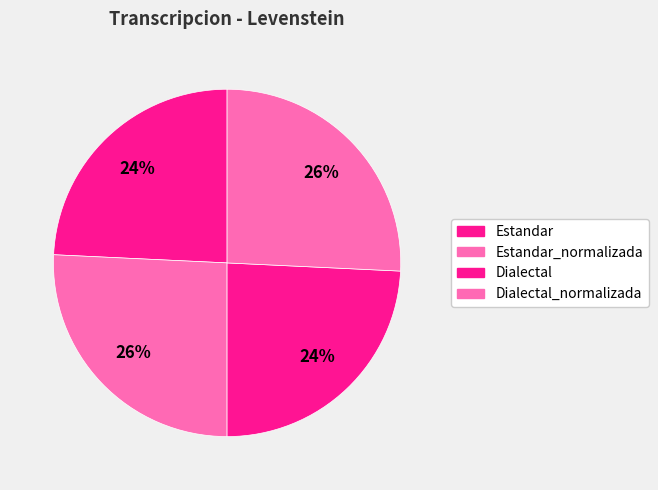

How many slices are in this pie chart?

4